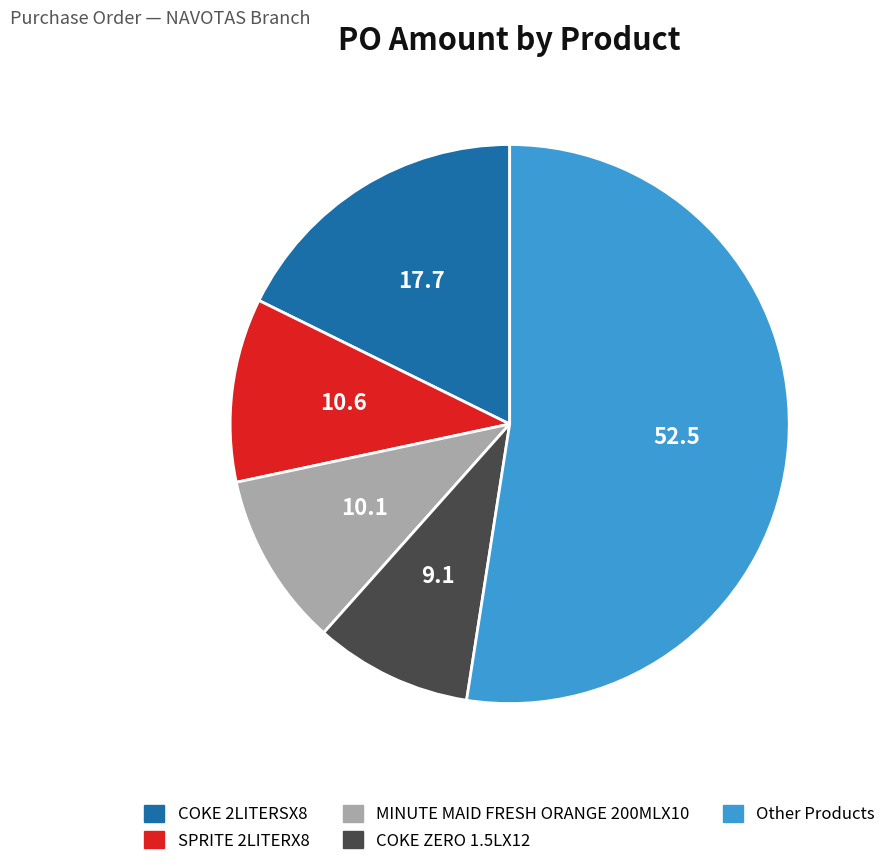

Does Other Products represent more than half of the total?

Yes